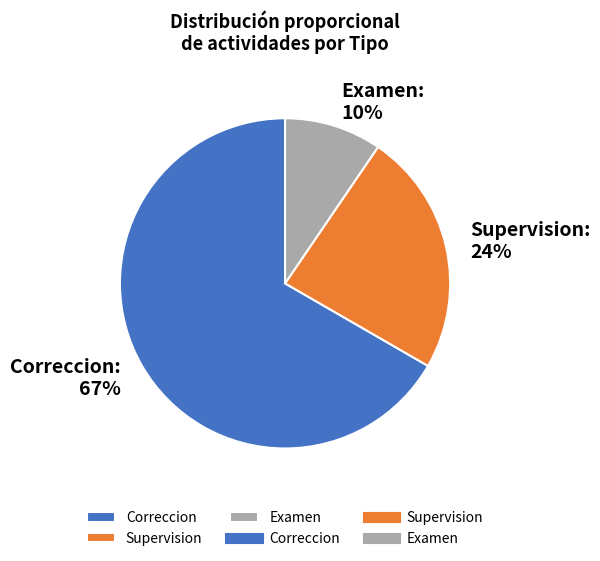

Combined, do Examen and Correccion account for over 50%?

Yes